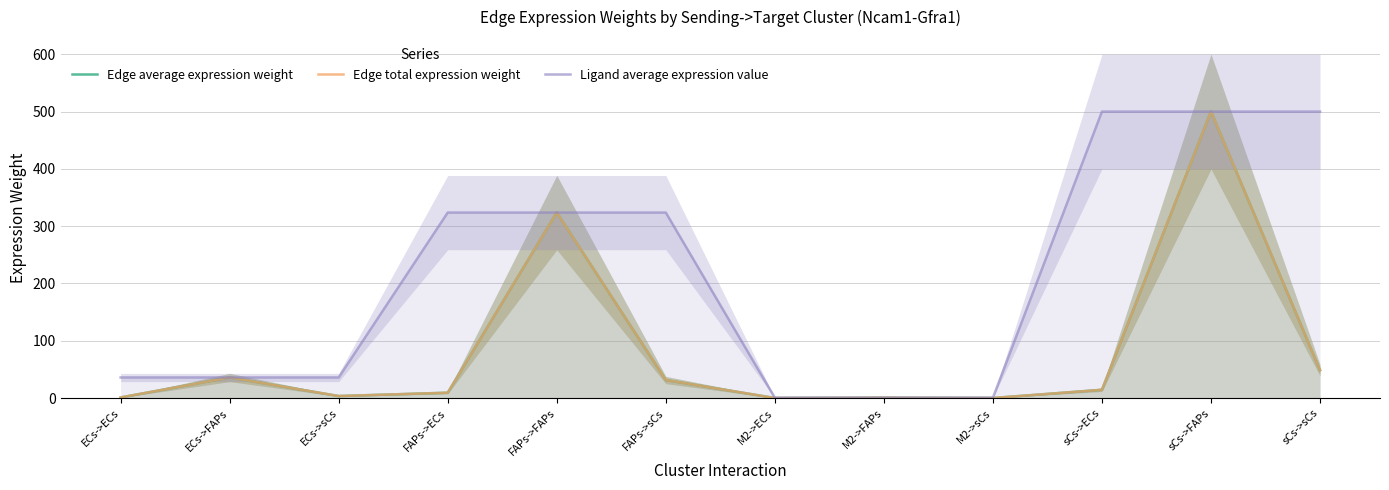

Reading left to right, what are all the values shown in this chart?

Edge average expression weight: 1.0	35.9	3.5	9.3	323.7	31.5	0.0	0.6	0.1	14.4	500.0	48.6
Edge total expression weight: 1.0	35.9	3.5	9.3	323.7	31.5	0.0	0.6	0.1	14.4	500.0	48.6
Ligand average expression value: 35.9	35.9	35.9	323.7	323.7	323.7	0.6	0.6	0.6	500.0	500.0	500.0